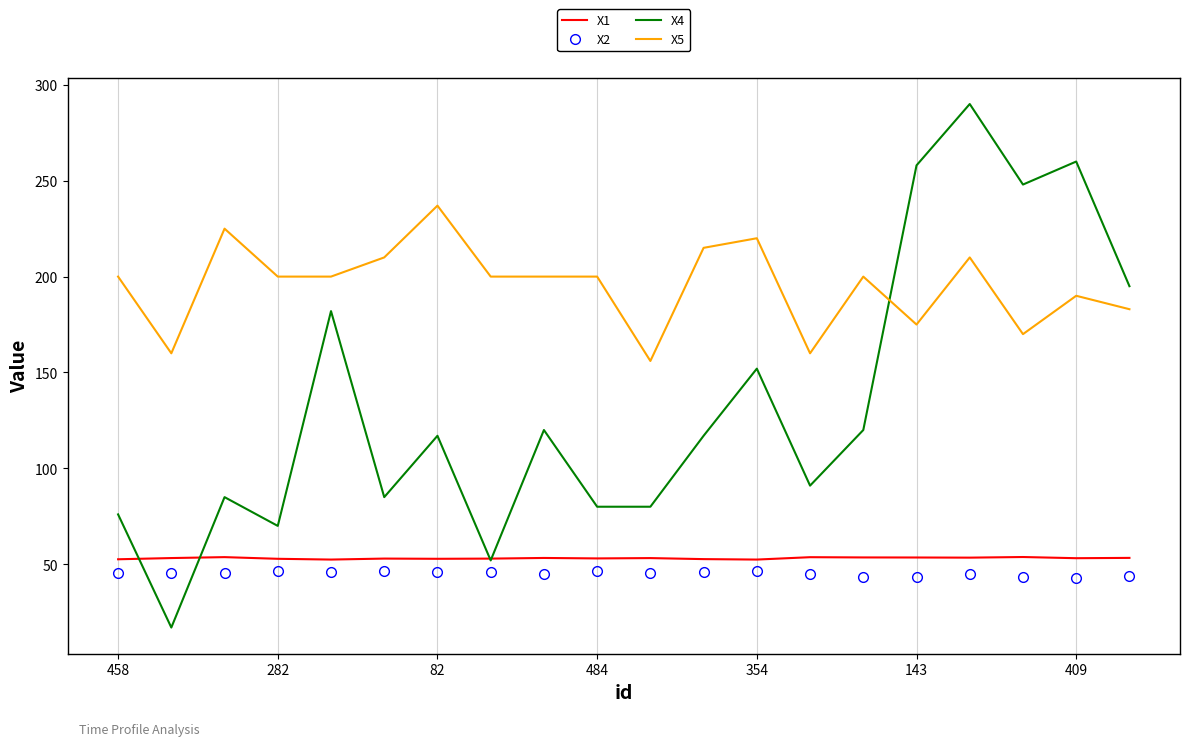

What is the highest value of the X5 series?

237.0